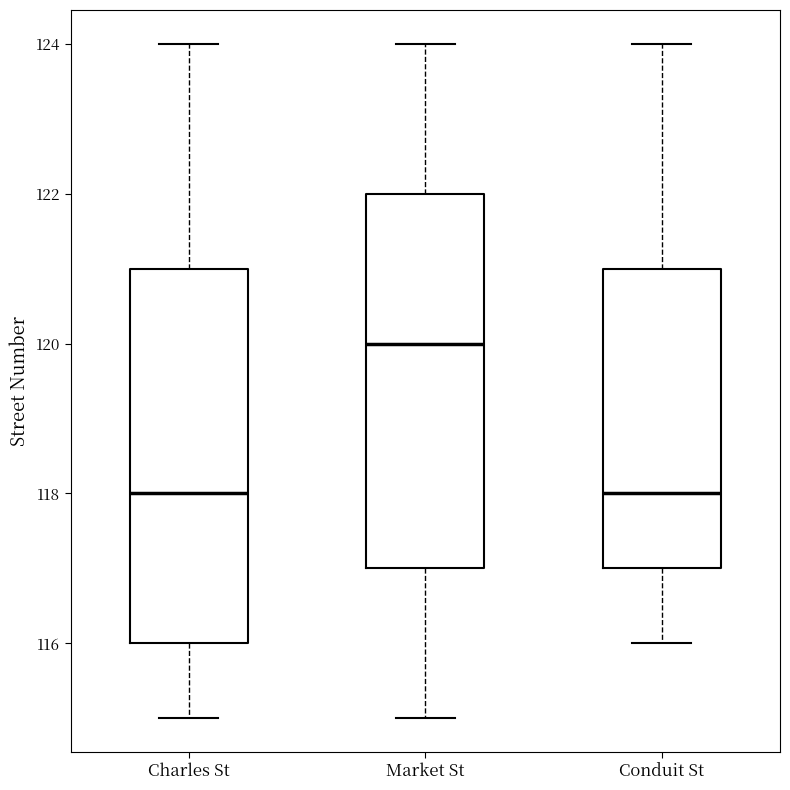

Where does the median line of the box for Charles St sit on the y-axis? The values are not printed on the chart, so give them approximately, as read against the axis.

118